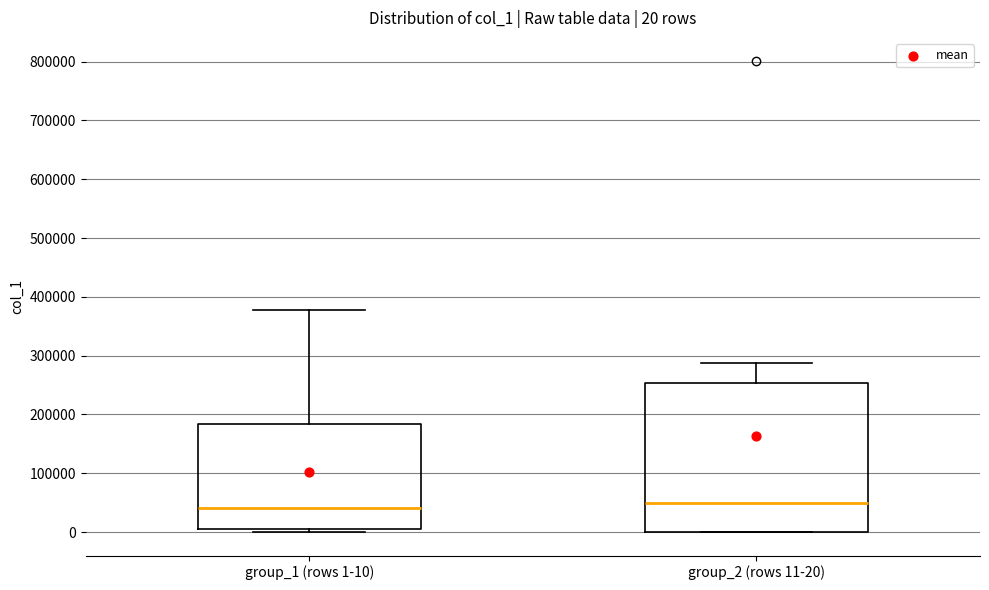

Which box is the tallest, from its lower edge to its upper edge?

group_2 (rows 11-20)